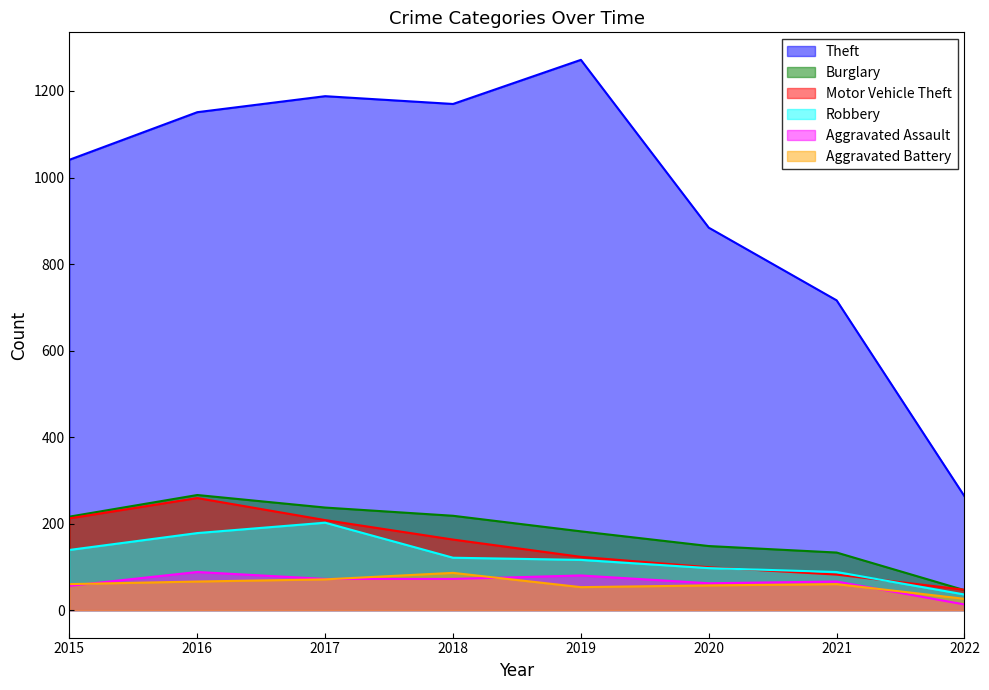

Between 2019 and 2022, which series saw the biggest shift?

Theft